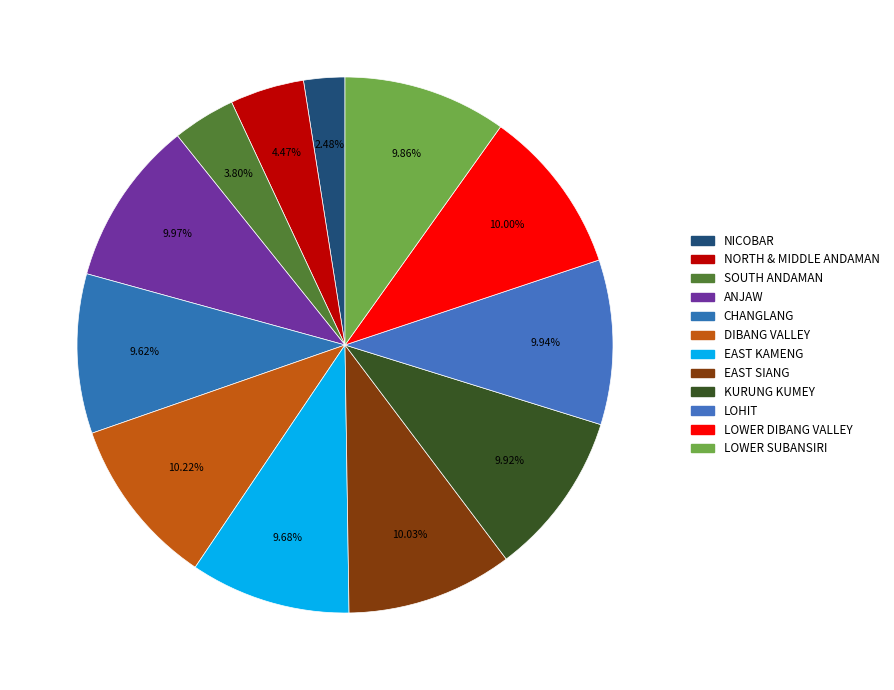

To the nearest percent, what is the average slice percentage?

8%